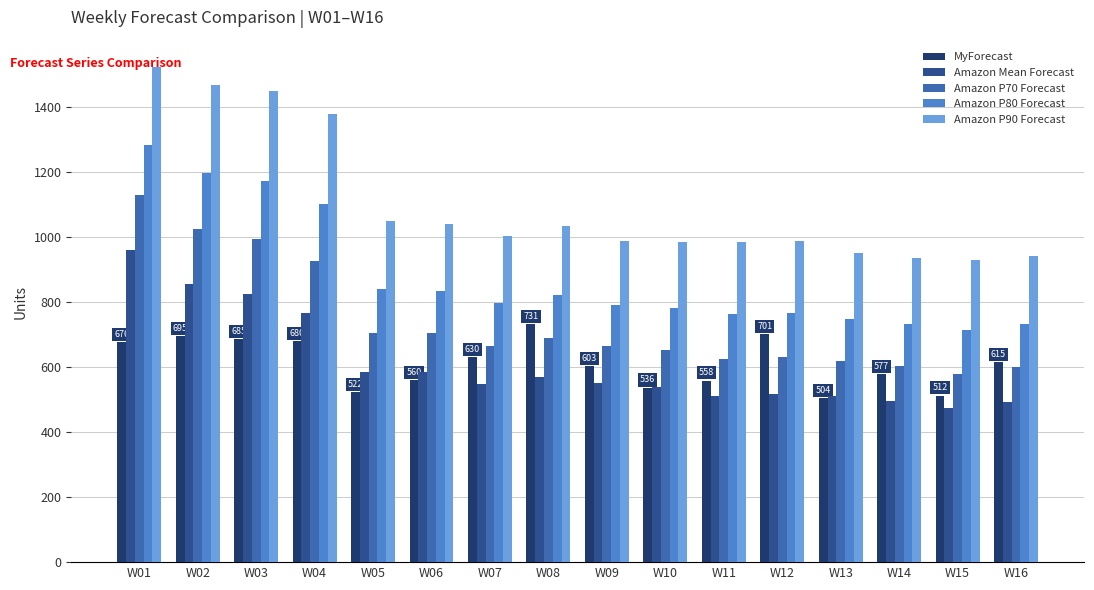

Is it true that Amazon P70 Forecast equals 208 at W03?

False